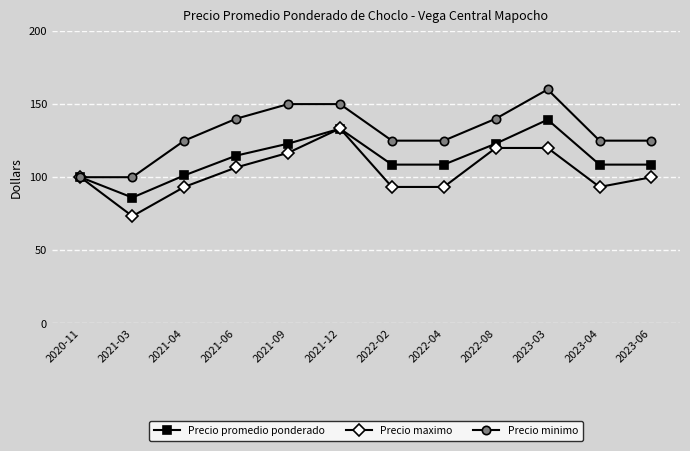

Is the value of Precio minimo at 2022-02 greater than the value of Precio maximo at 2022-08?

Yes